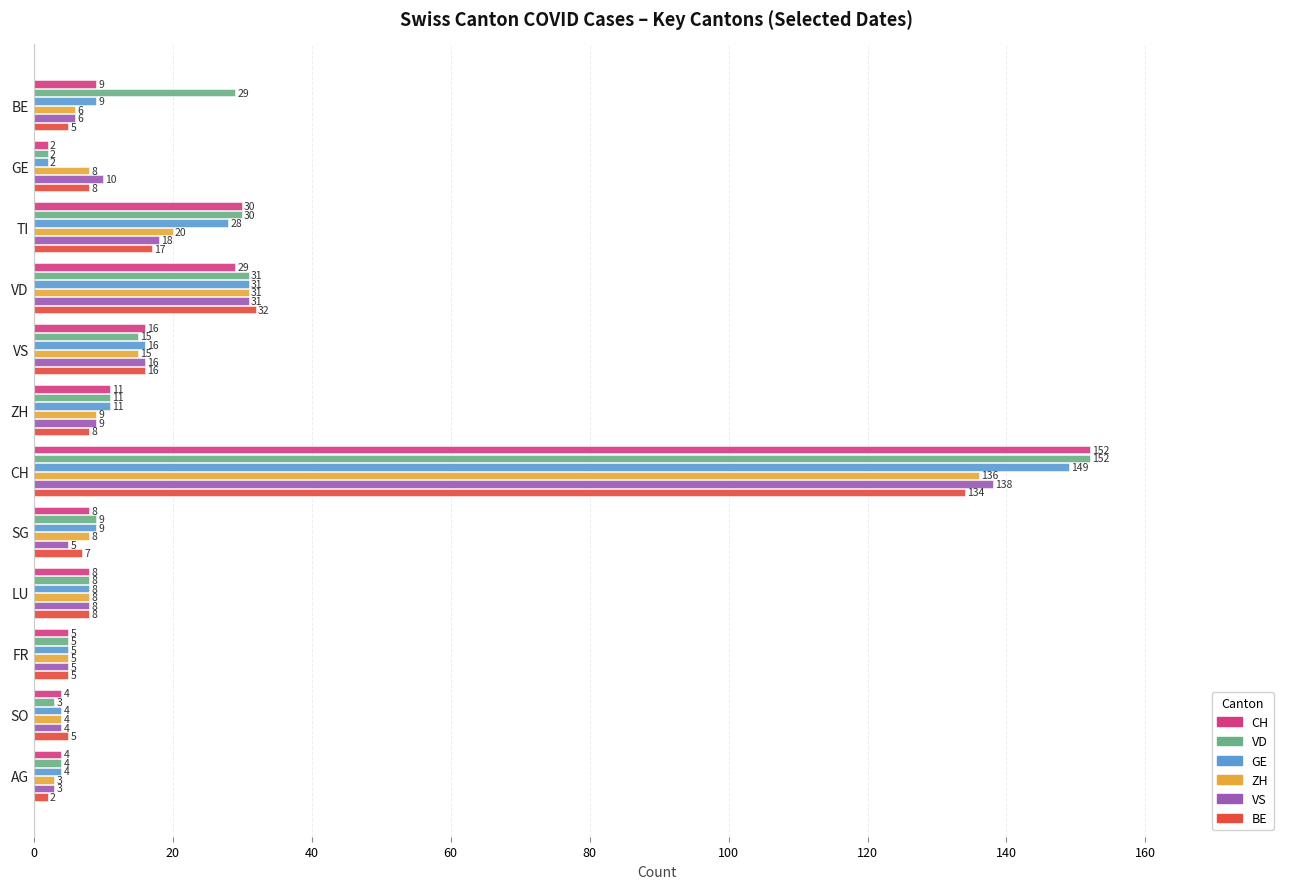

The BE series shows 8 at ZH. True or false?

True